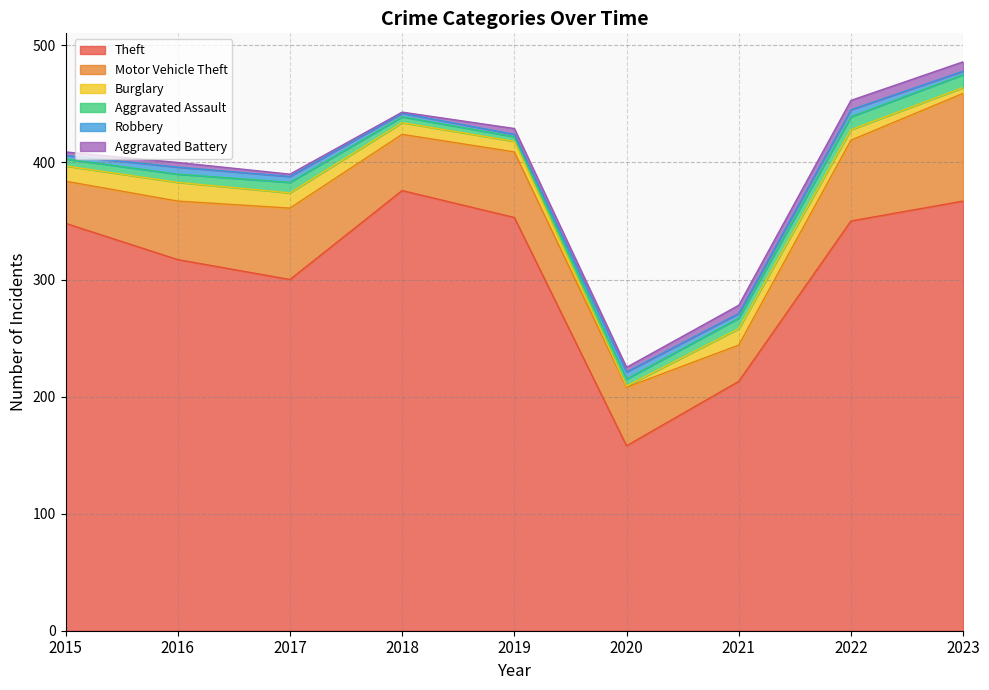

True or false: Motor Vehicle Theft and Burglary intersect in this chart.

False